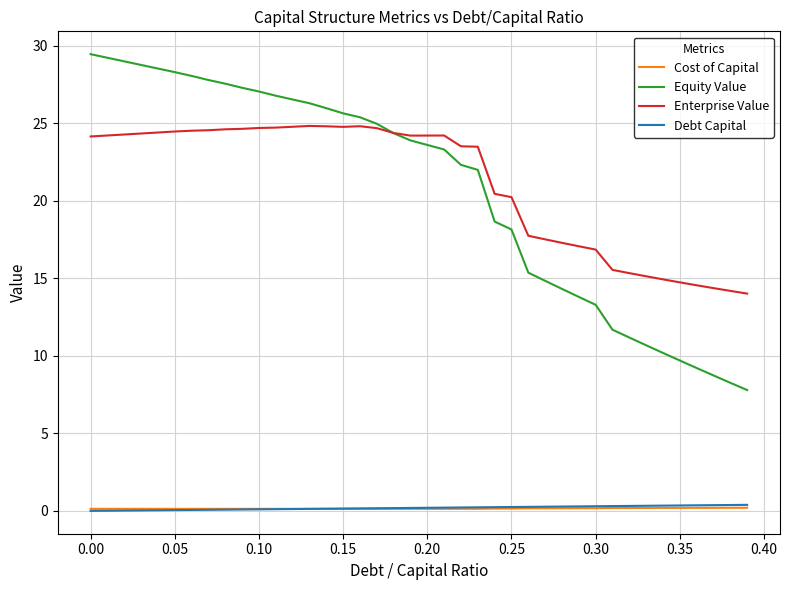

How many series are shown in this chart?

4